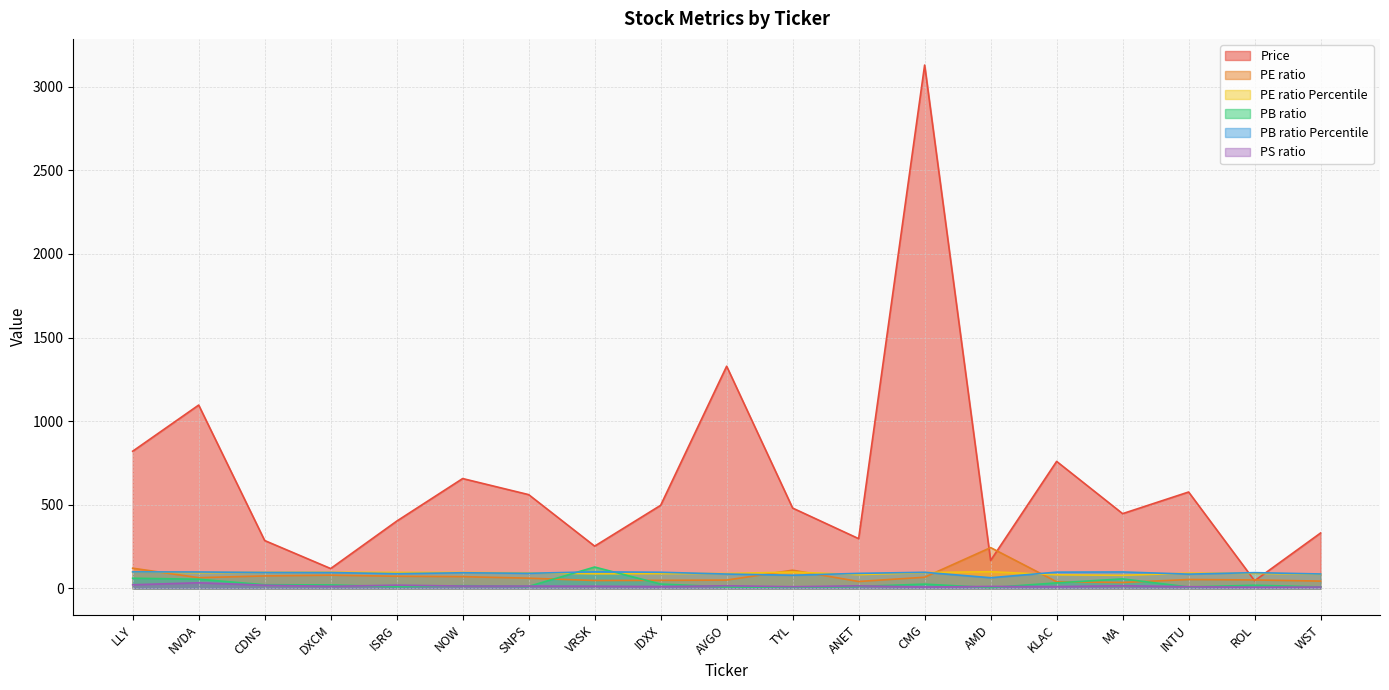

Rank the series at WST from highest to lowest value.

Price, PB ratio Percentile, PE ratio Percentile, PE ratio, PB ratio, PS ratio